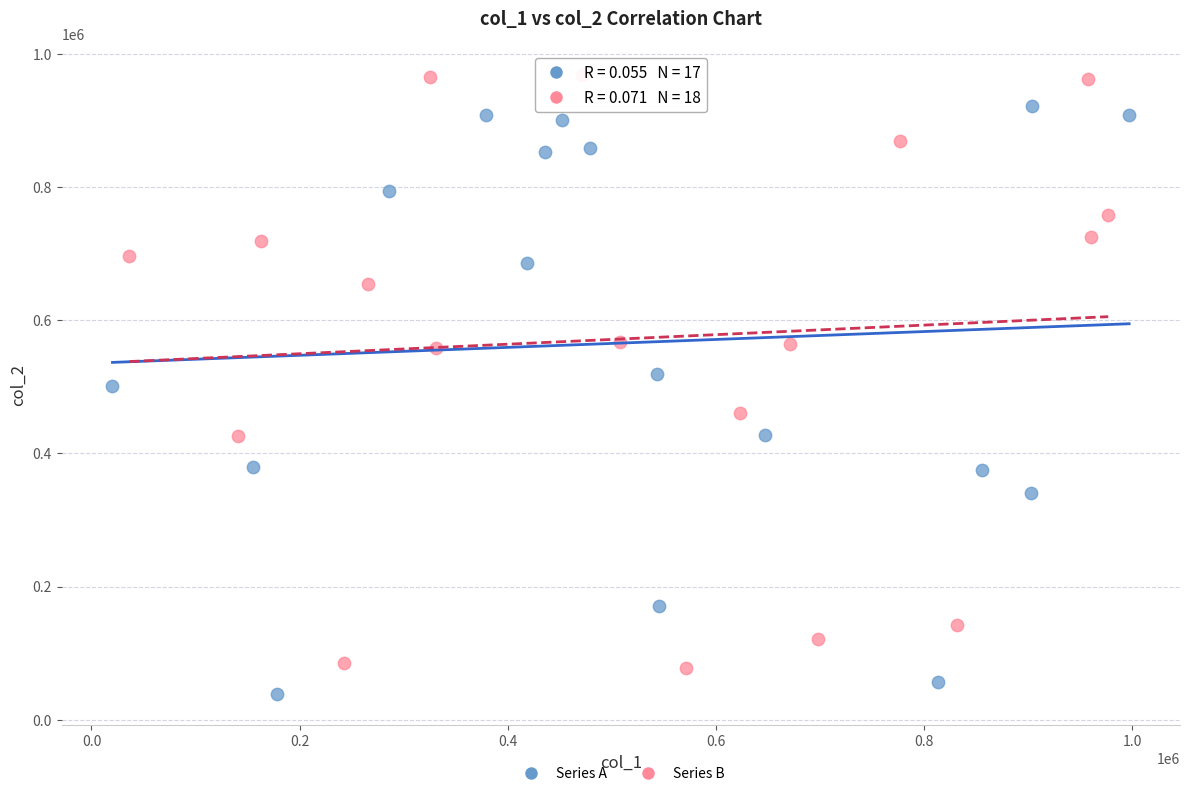

What are all the series names shown in the legend?

Series A, Series B